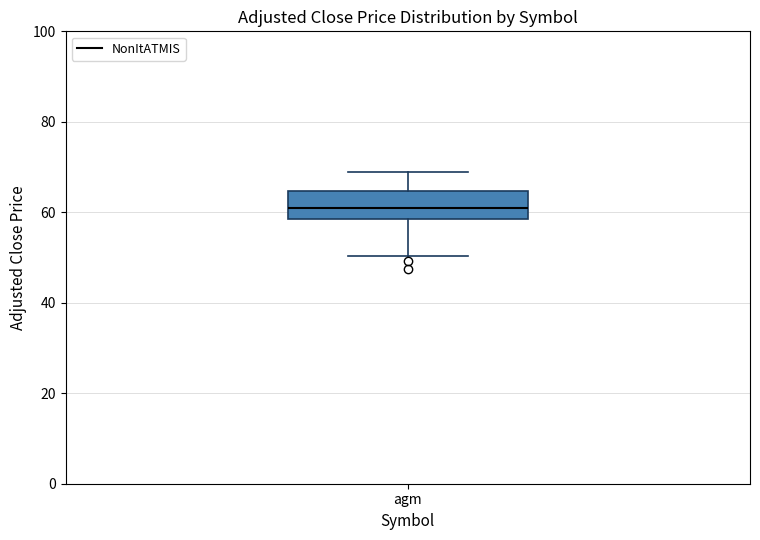

Where is the upper edge of the box for agm on the y-axis? The values are not printed on the chart, so give them approximately, as read against the axis.

64